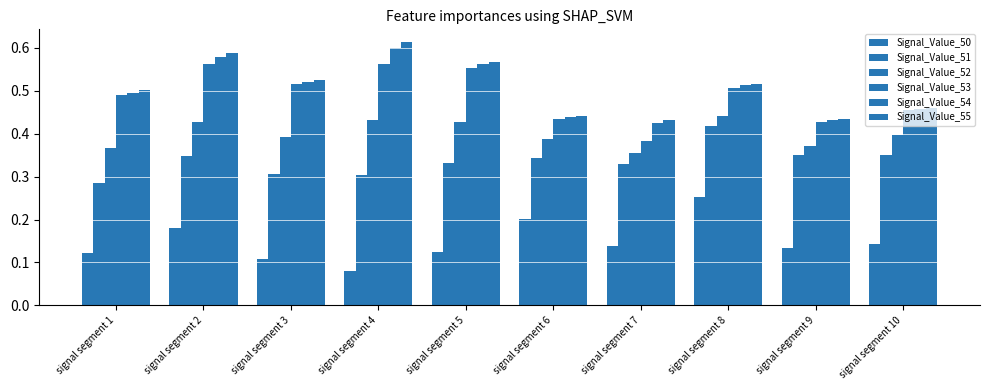

Are the bars grouped side by side (vs. stacked)?

Yes